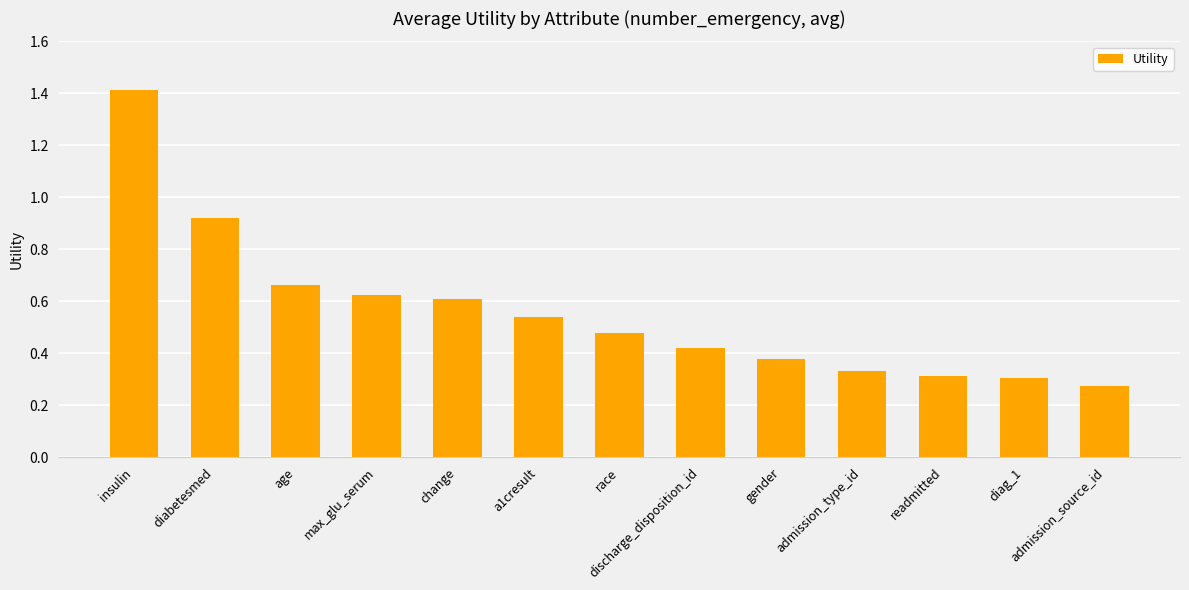

What is the label of the 8th bar from the right?

a1cresult